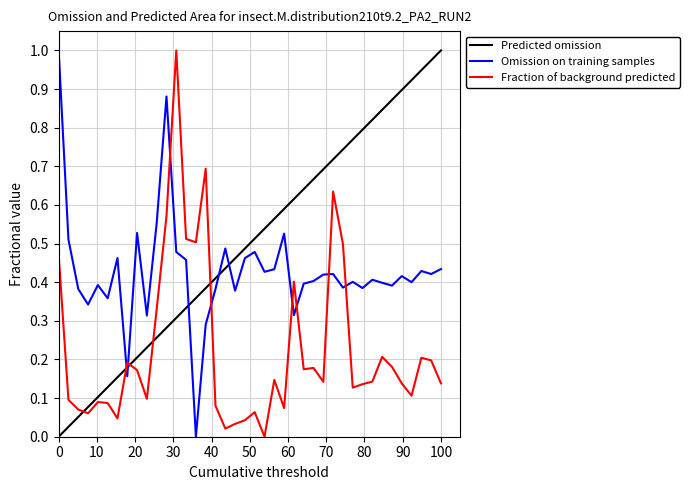

At how many categories does at least one series exceed 0?

40